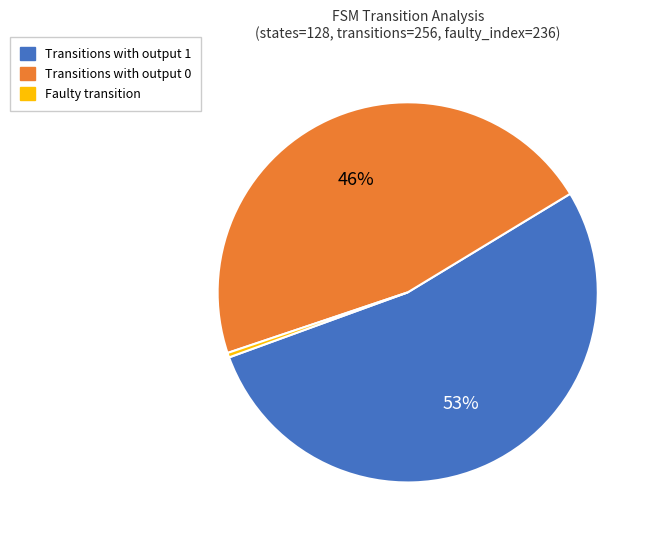

True or false: Transitions with output 1 accounts for 45% of the total.

False